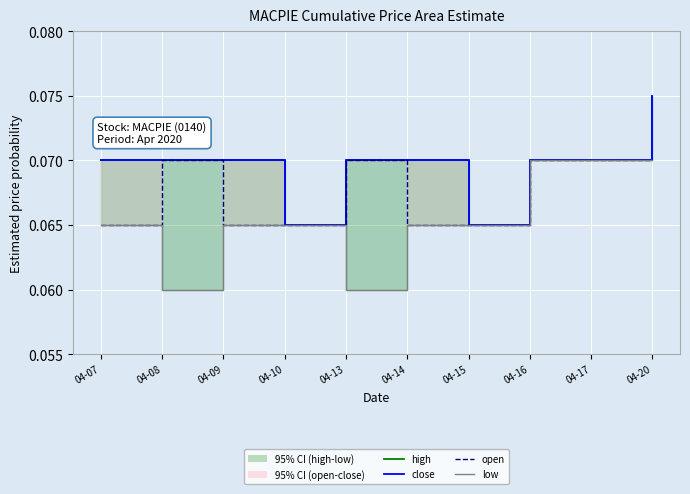

True or false: low has a value of 0.0 at 04-07.

False